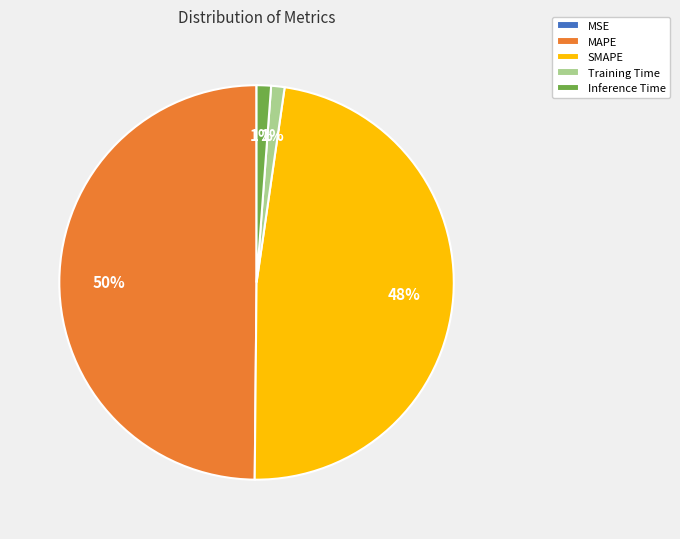

What is the largest slice in the pie chart?

MAPE